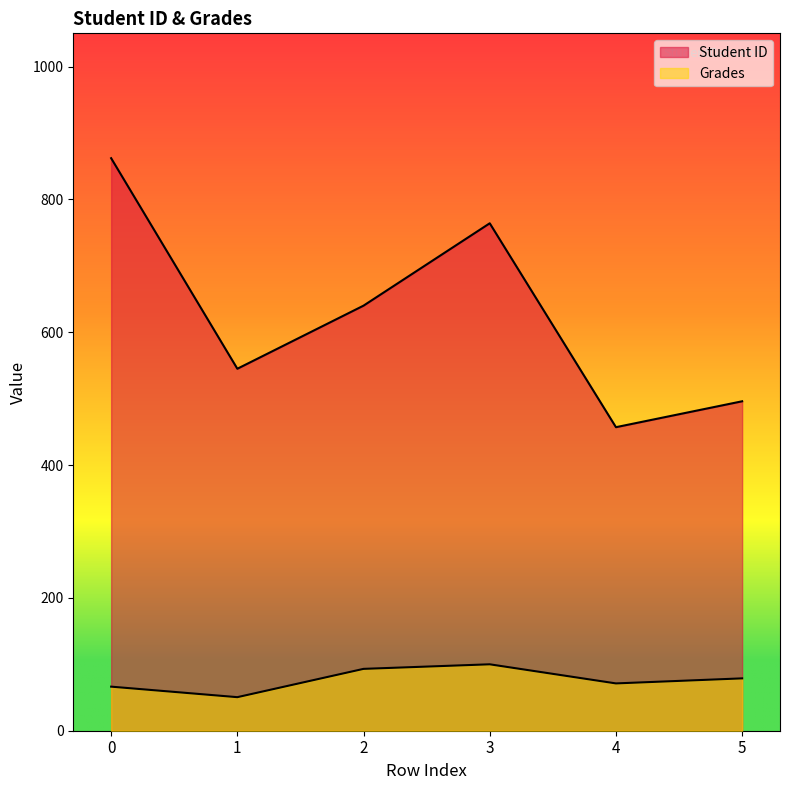

Where is the first local minimum for Grades?

1